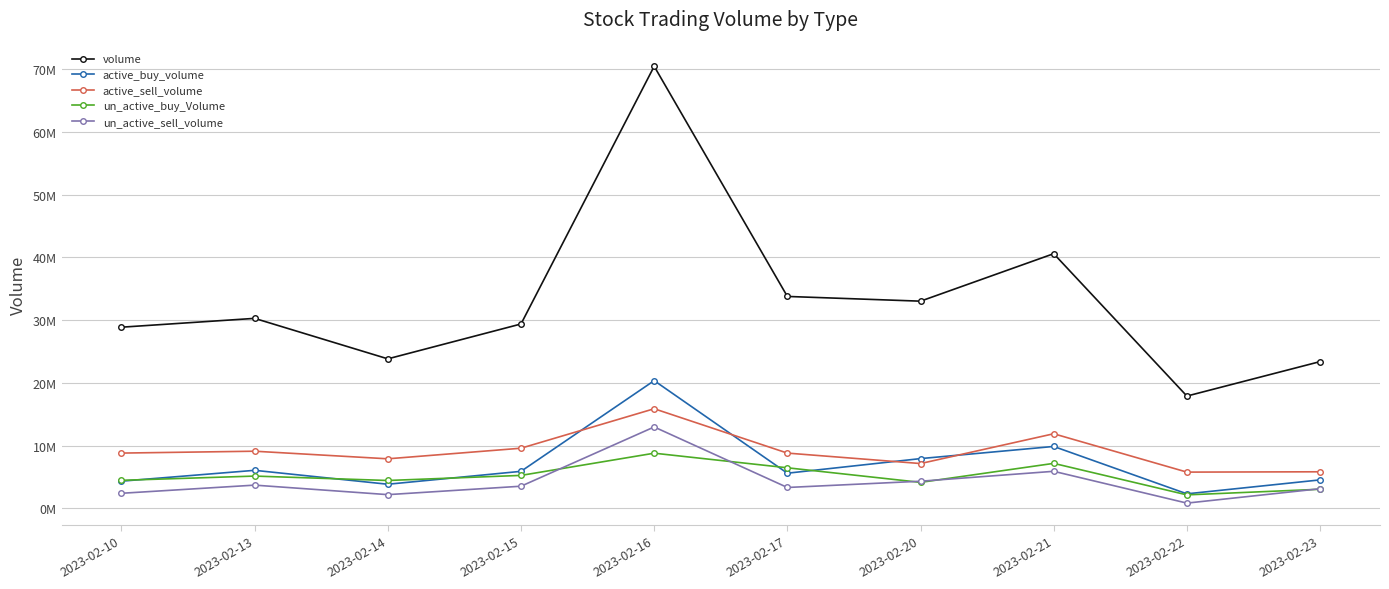

What are all the series names shown in the legend?

volume, active_buy_volume, active_sell_volume, un_active_buy_Volume, un_active_sell_volume